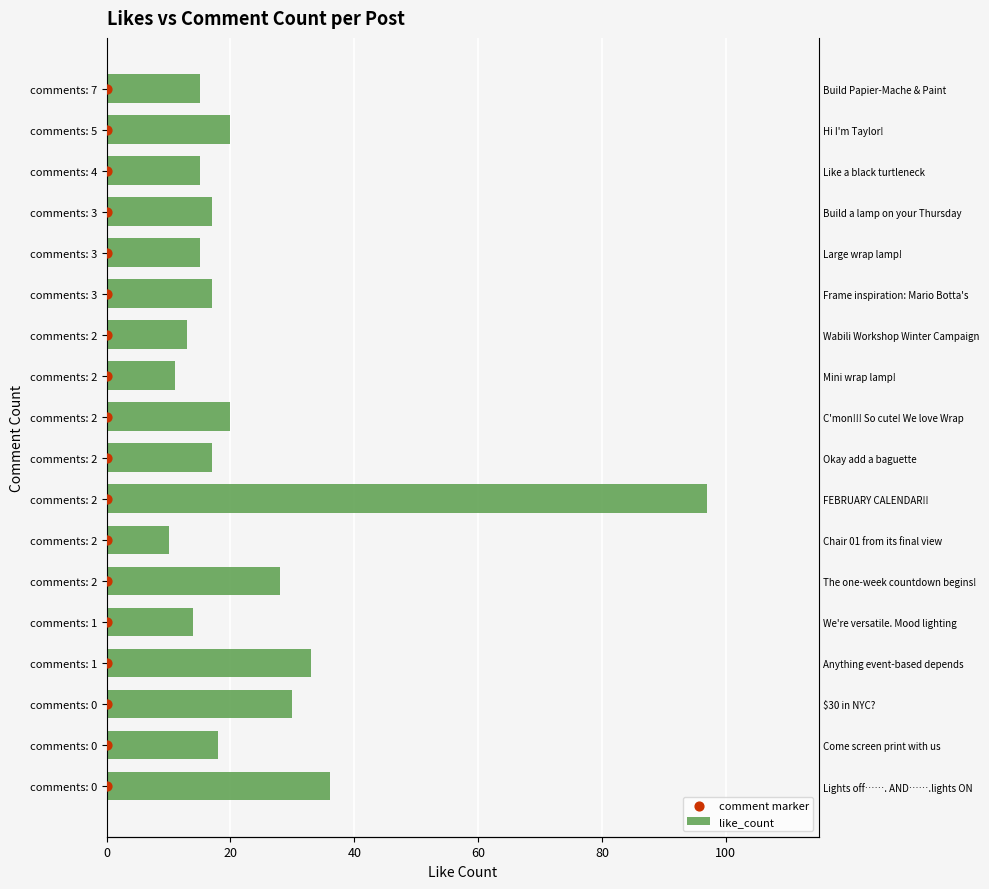

What is the total value across all series at 17?

32